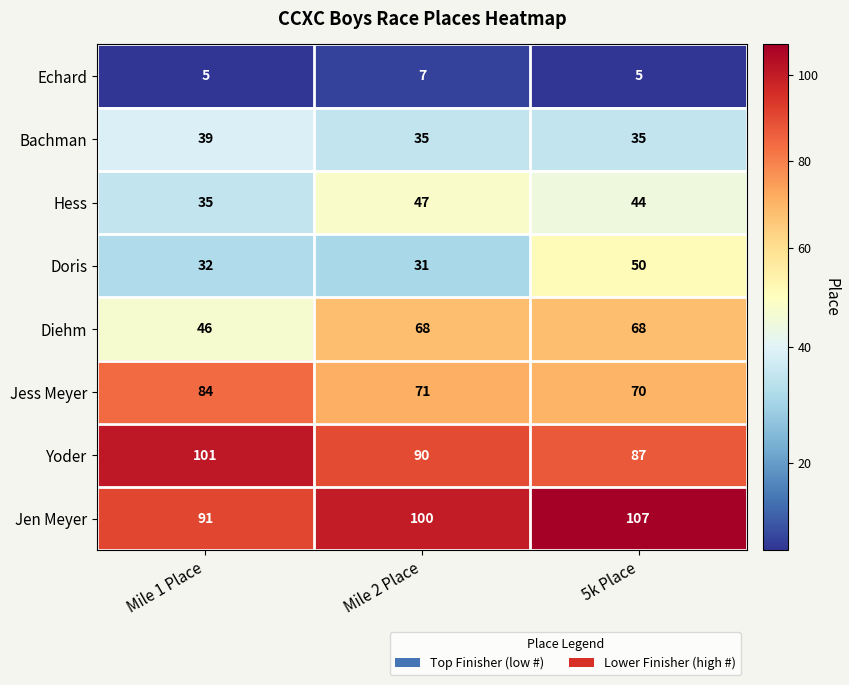

Reading left to right, list all the values displayed in this chart.

Echard: 5	7	5
Bachman: 39	35	35
Hess: 35	47	44
Doris: 32	31	50
Diehm: 46	68	68
Jess Meyer: 84	71	70
Yoder: 101	90	87
Jen Meyer: 91	100	107